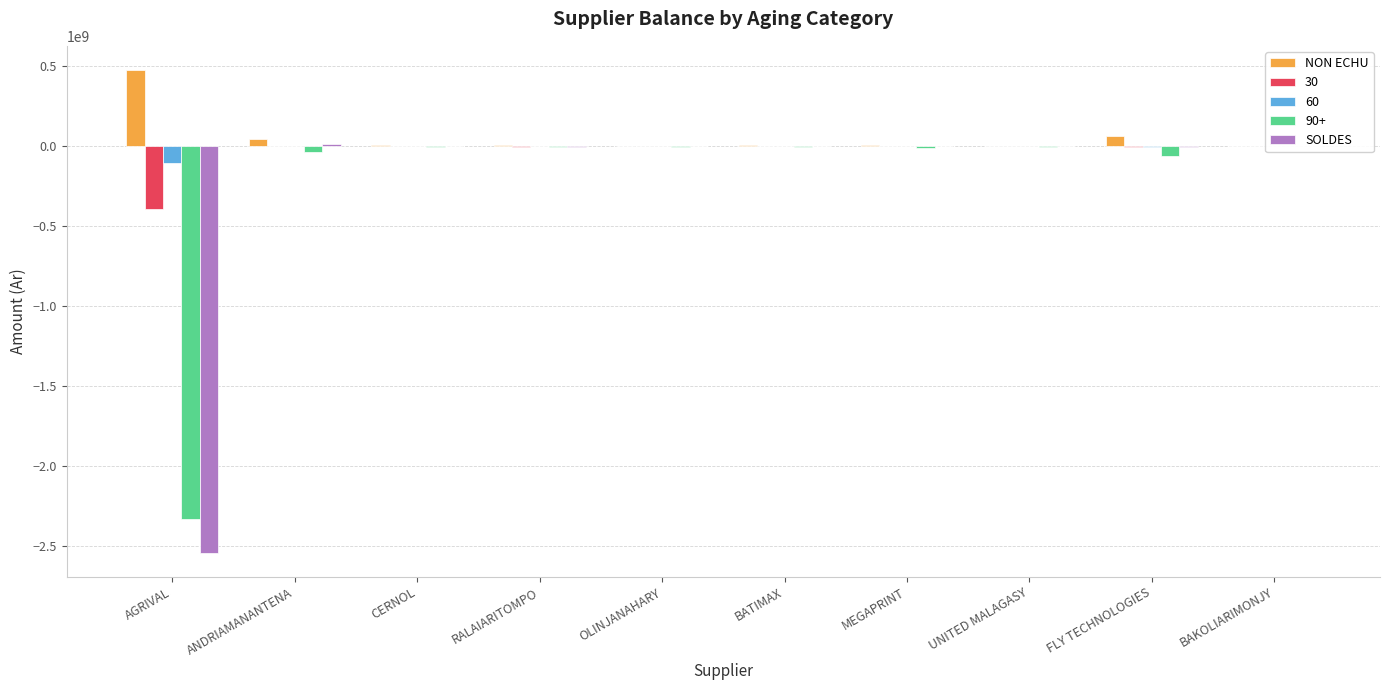

How many data points in SOLDES are above 0?

3